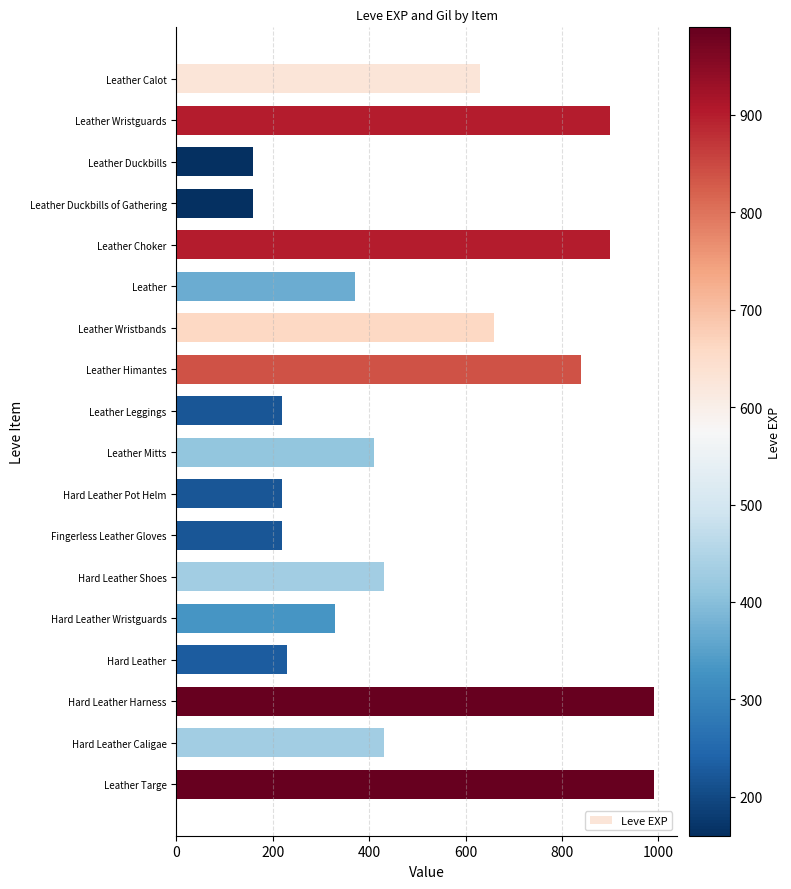

What is the sum of all values?

9090